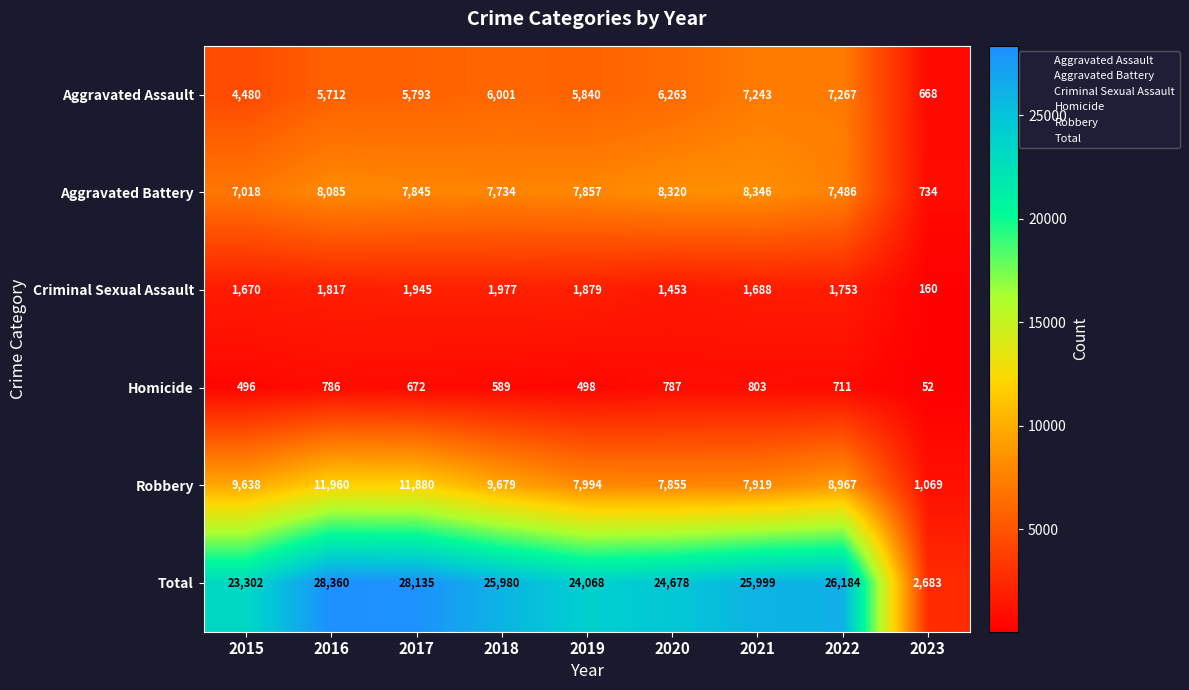

At how many categories does at least one series exceed 24679?

5